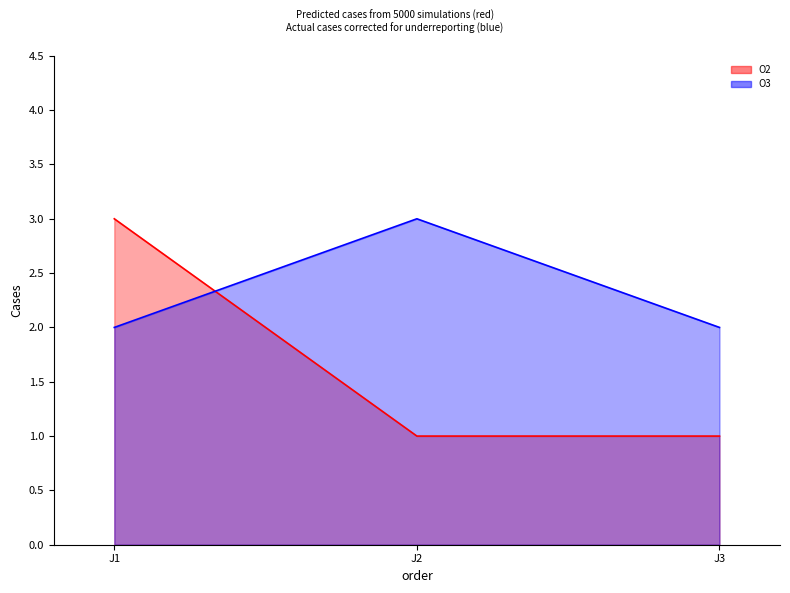

At which category does the chart reach its peak across all series?

J1